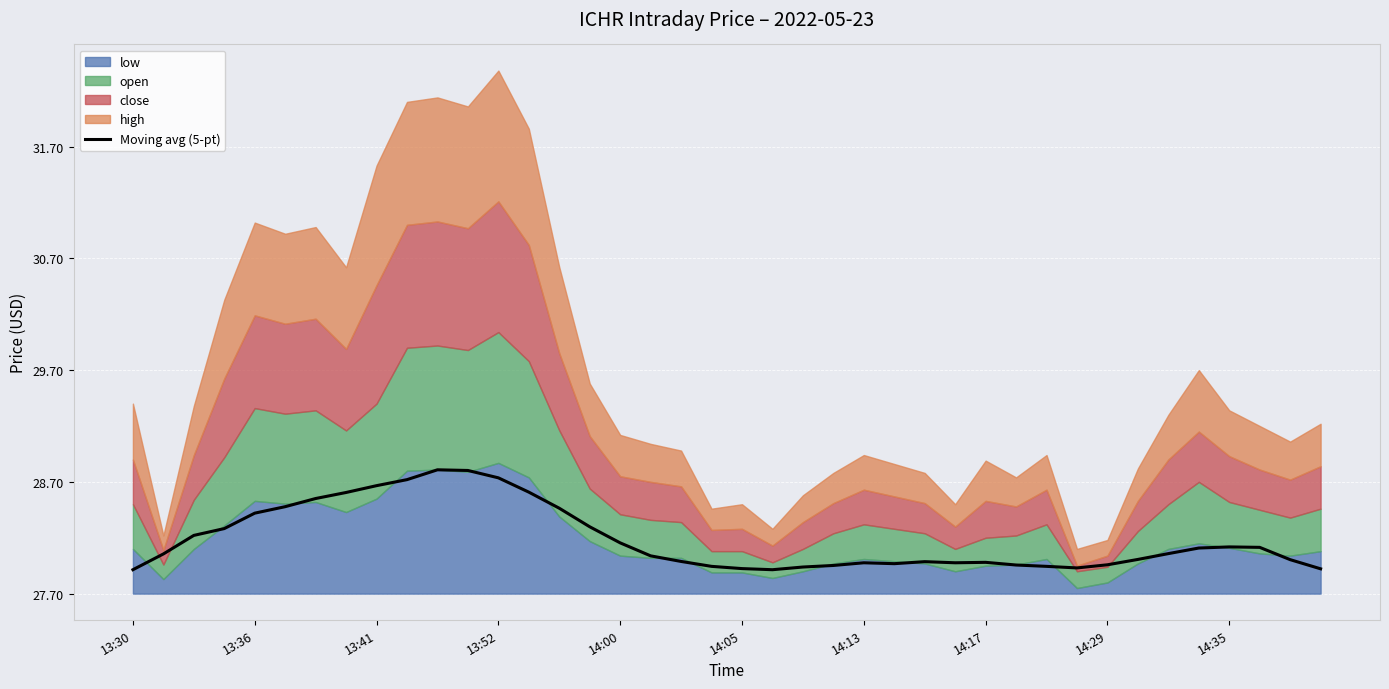

True or false: the data shows 1.1 at 11.

True